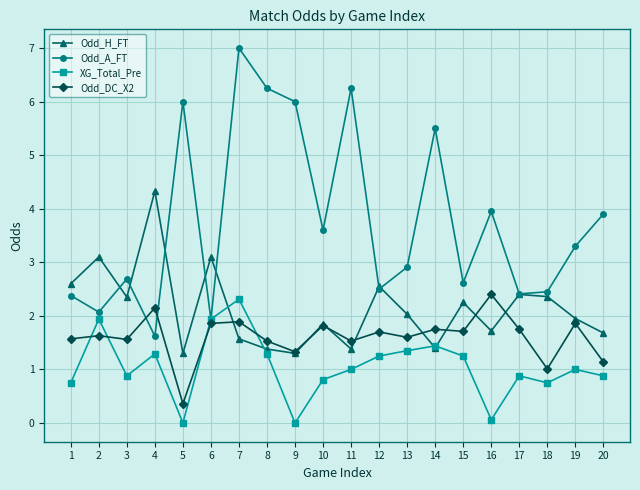

Count the number of data series in this chart.

4